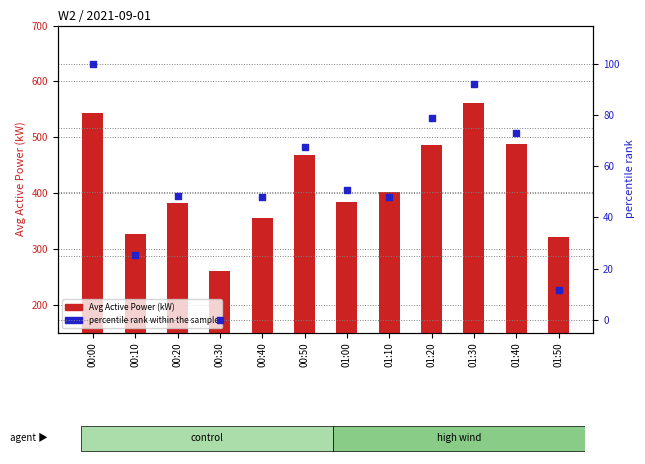

Which series has the widest spread of Y values?

Avg Active Power (kW)